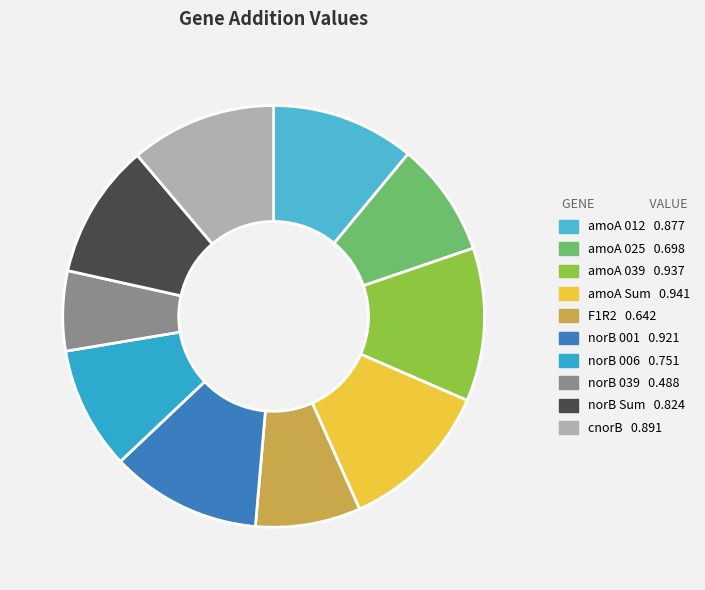

What percentage do norB Sum and amoA 025 together represent?

19.1%